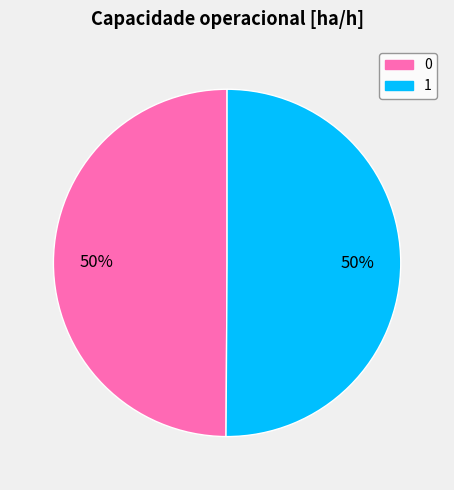

What is the ratio of the value at 1 to the value at 0?

1.0